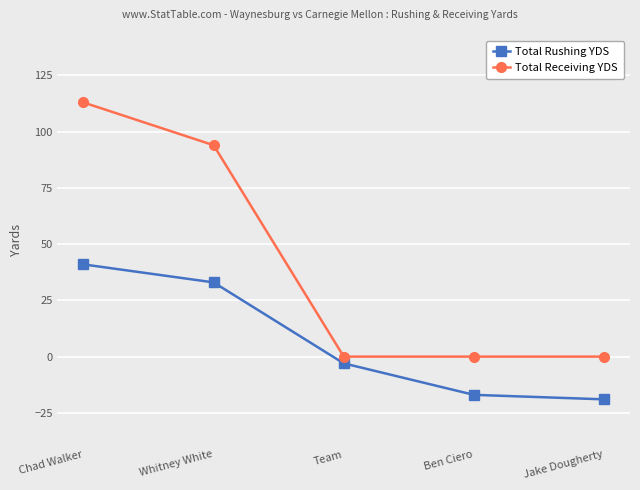

Which label corresponds to the largest value in the chart?

Chad Walker